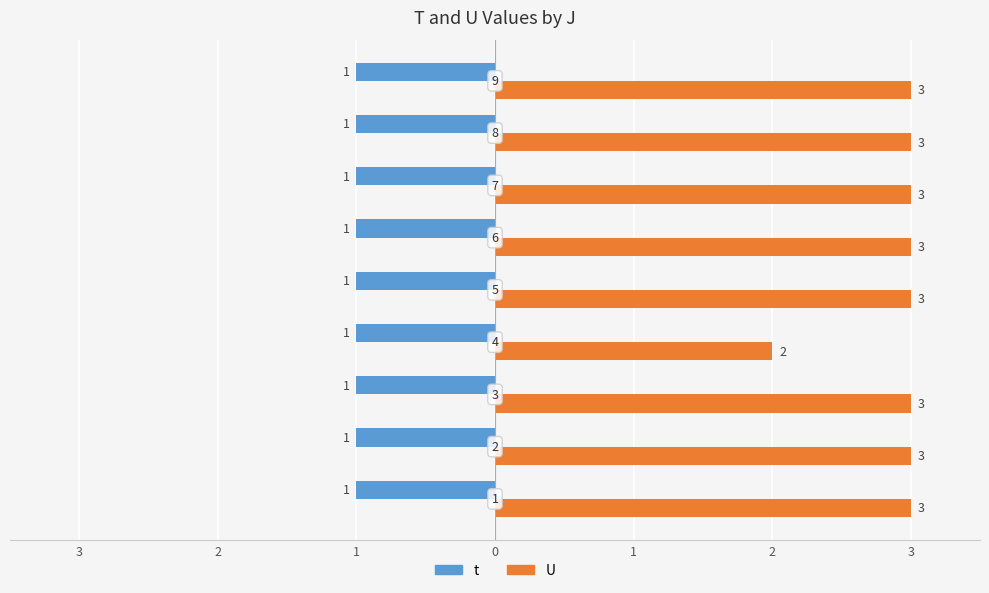

How many bars are there in each group?

2